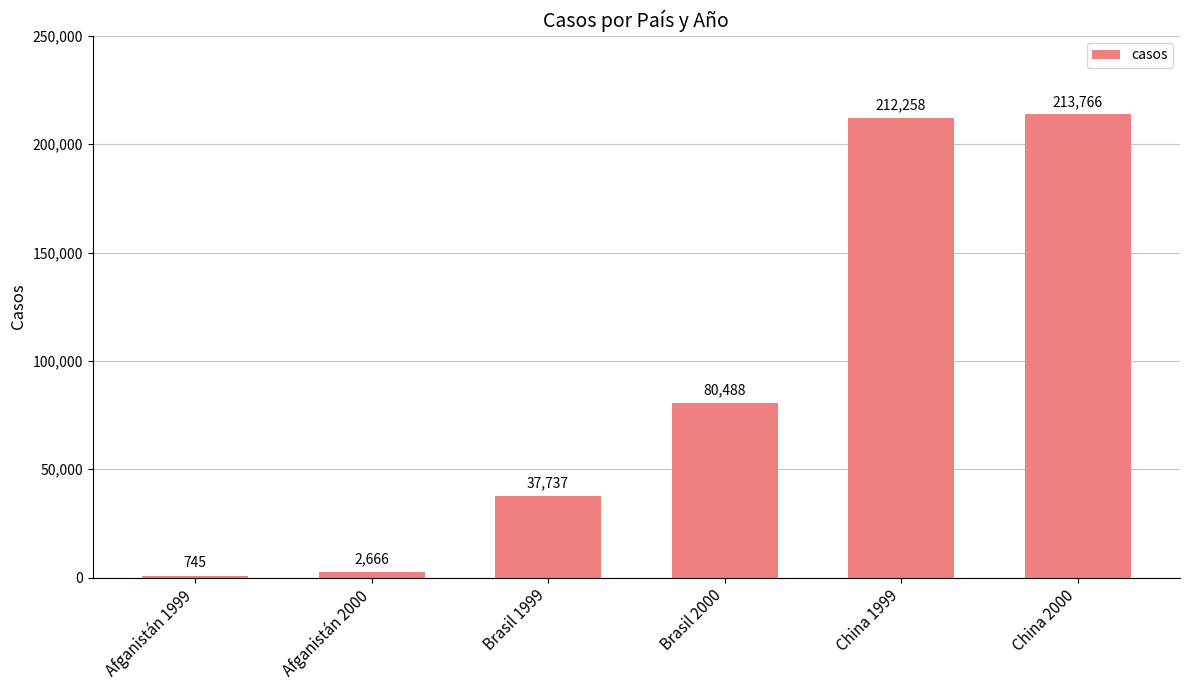

What is the sum of the values at Afganistán 1999 and Brasil 1999?

38482